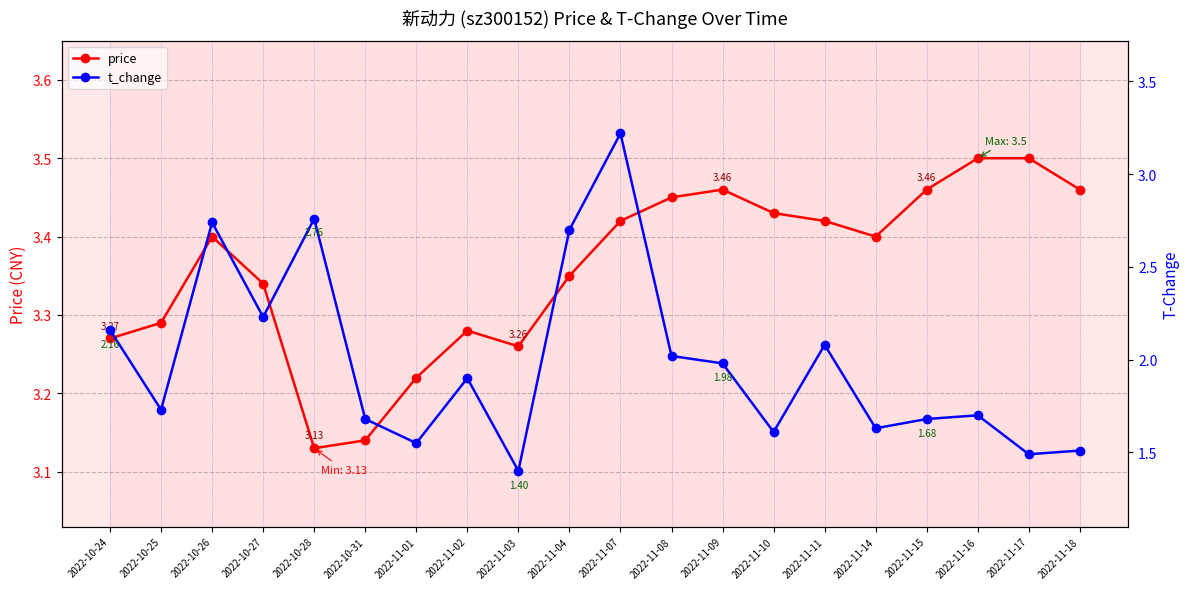

Where is t_change nearest to the value 2?

2022-11-08